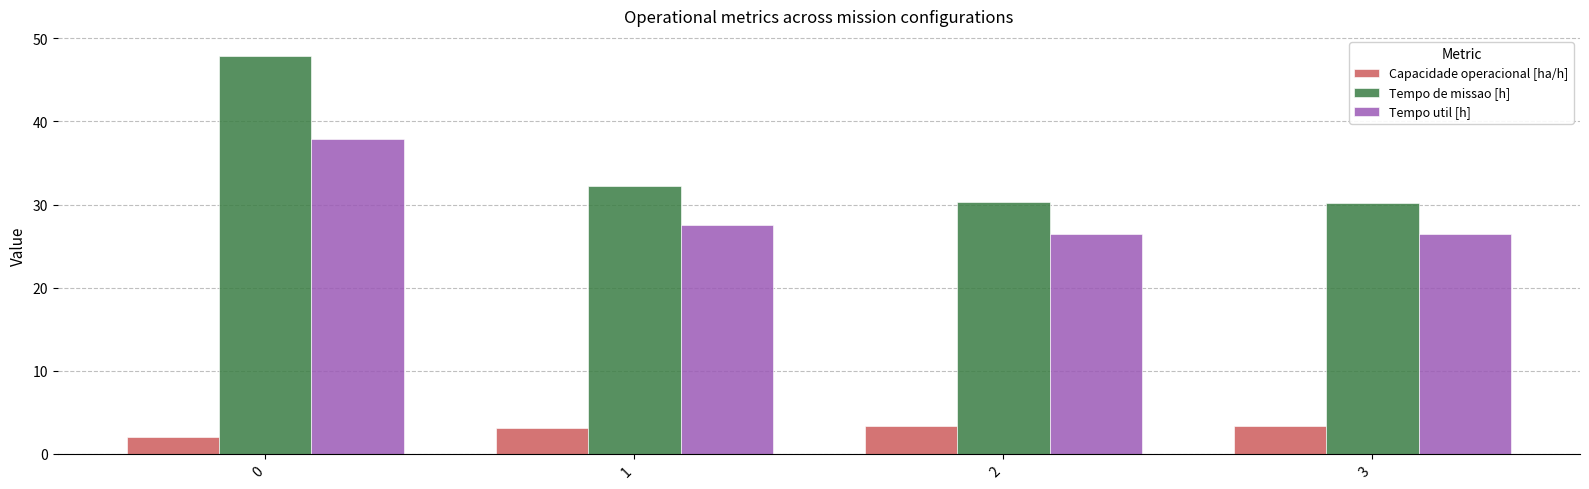

What is the average value of the Tempo util [h] series?

29.6